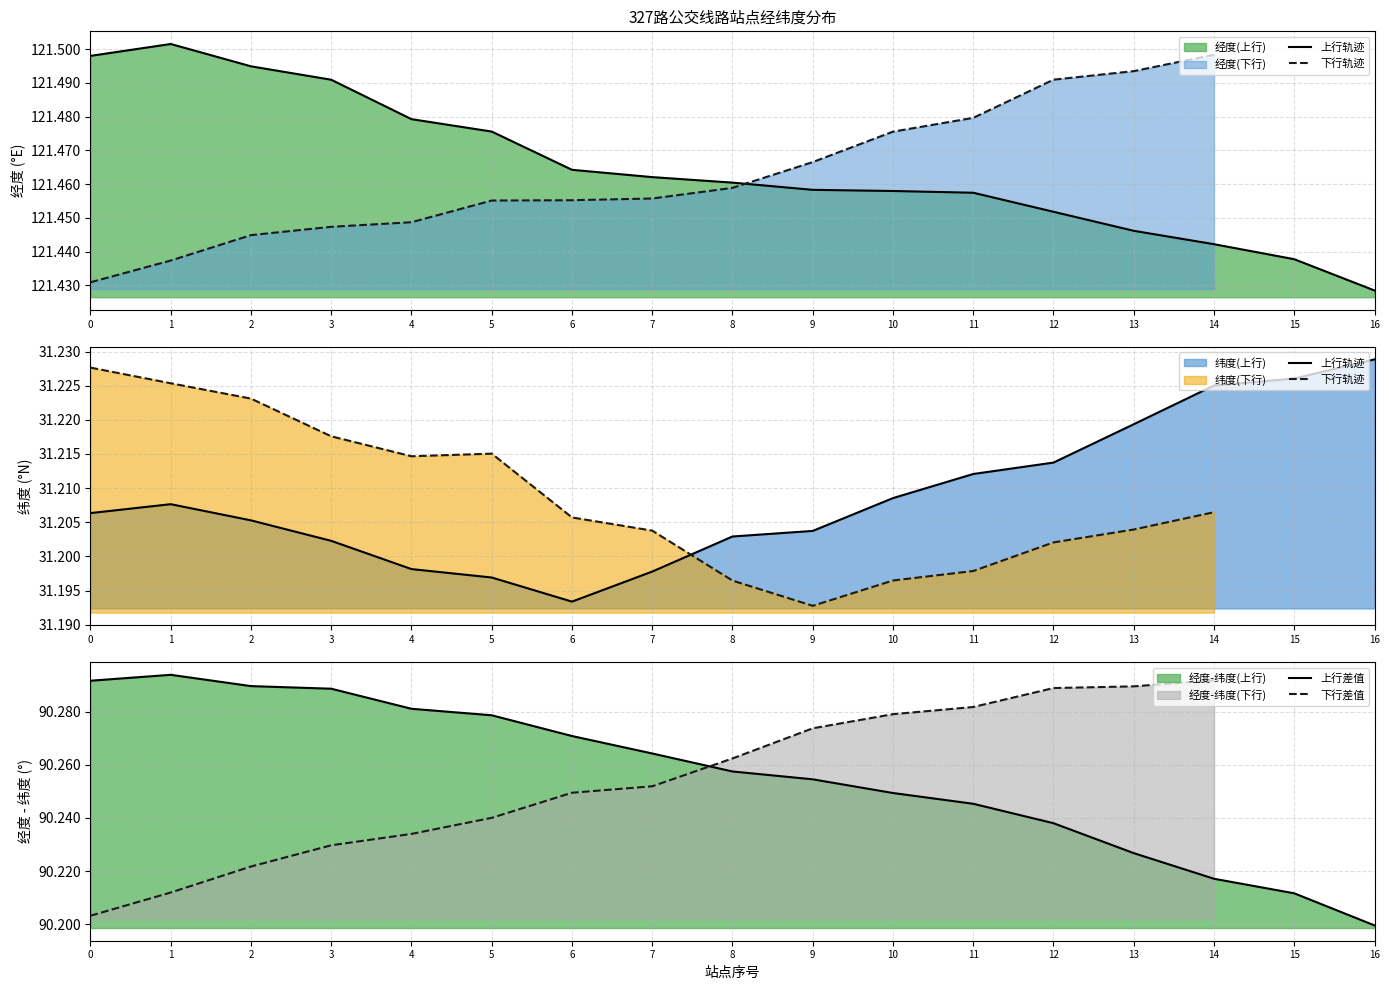

True or false: 纬度(上行) and 经度(上行) intersect in this chart.

False